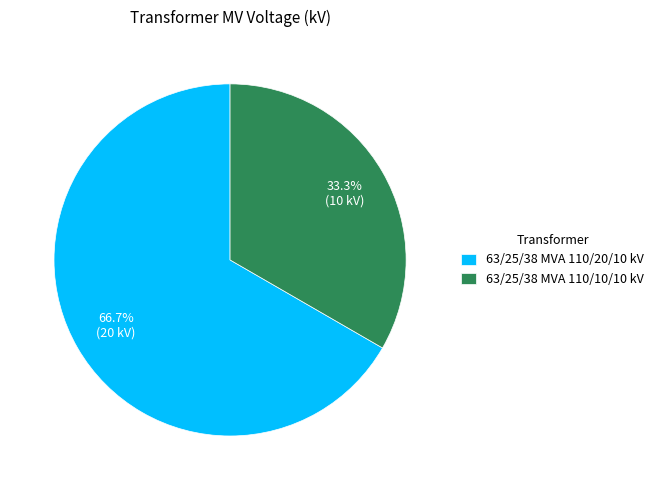

Approximately how many times larger is the value at 63/25/38 MVA 110/20/10 kV compared to 63/25/38 MVA 110/10/10 kV?

2.0